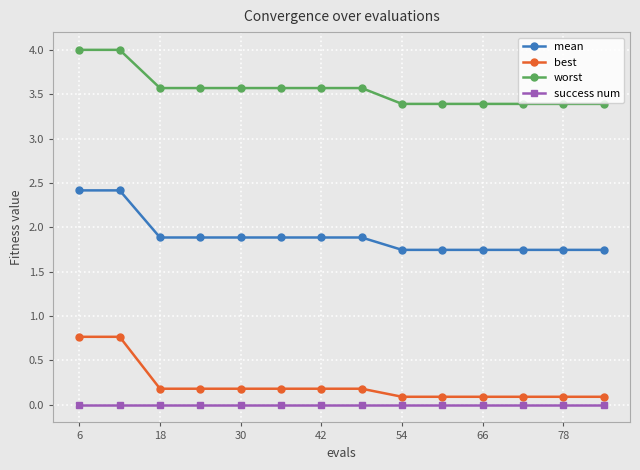

What is the difference between the maximum and second lowest values in the mean series?

0.7